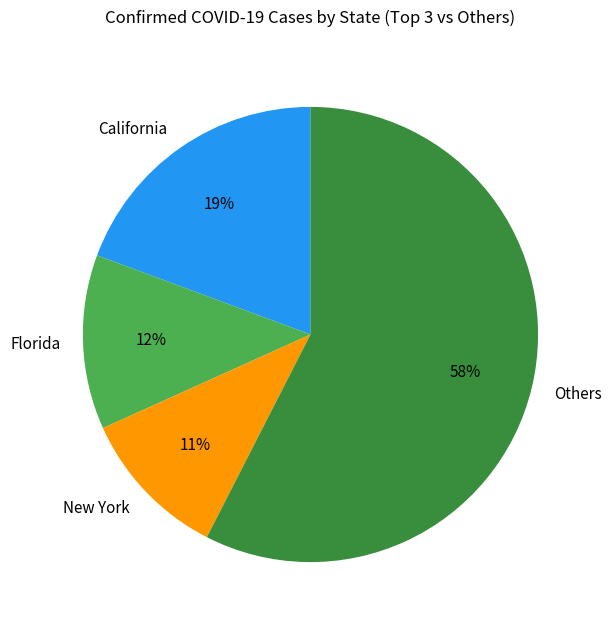

Which slice is the largest?

Others